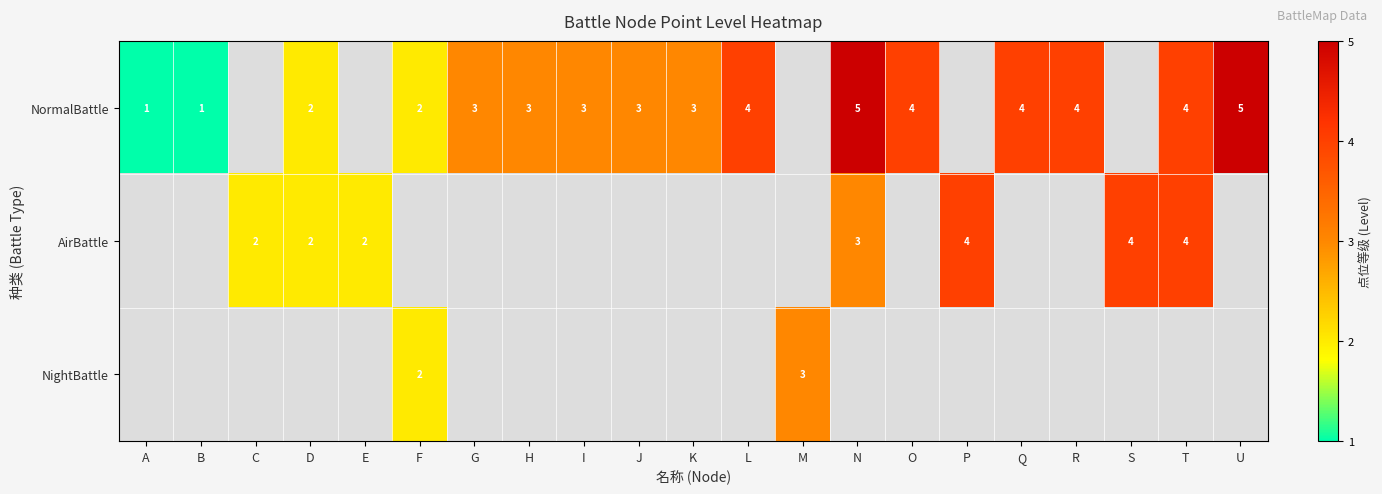

The value of NormalBattle at O is 1. True or false?

False